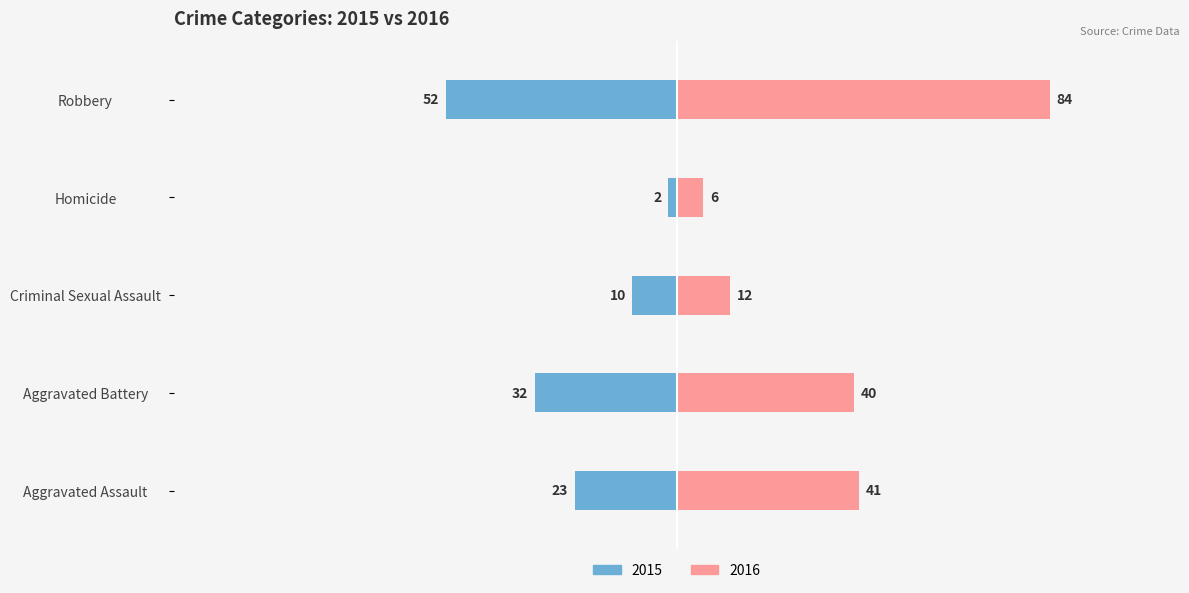

What is the sum of all 2015 values?

119